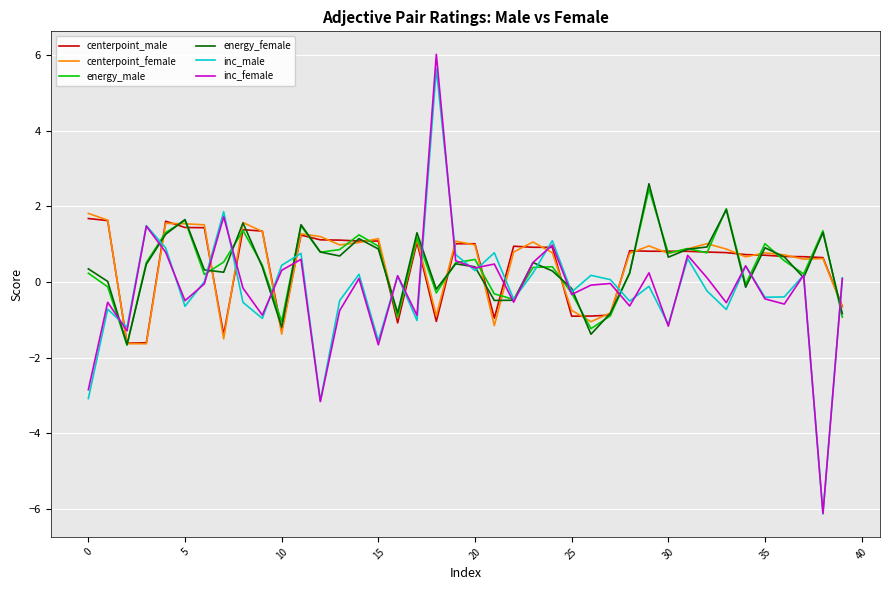

What are all the series names shown in the legend?

centerpoint_male, centerpoint_female, energy_male, energy_female, inc_male, inc_female